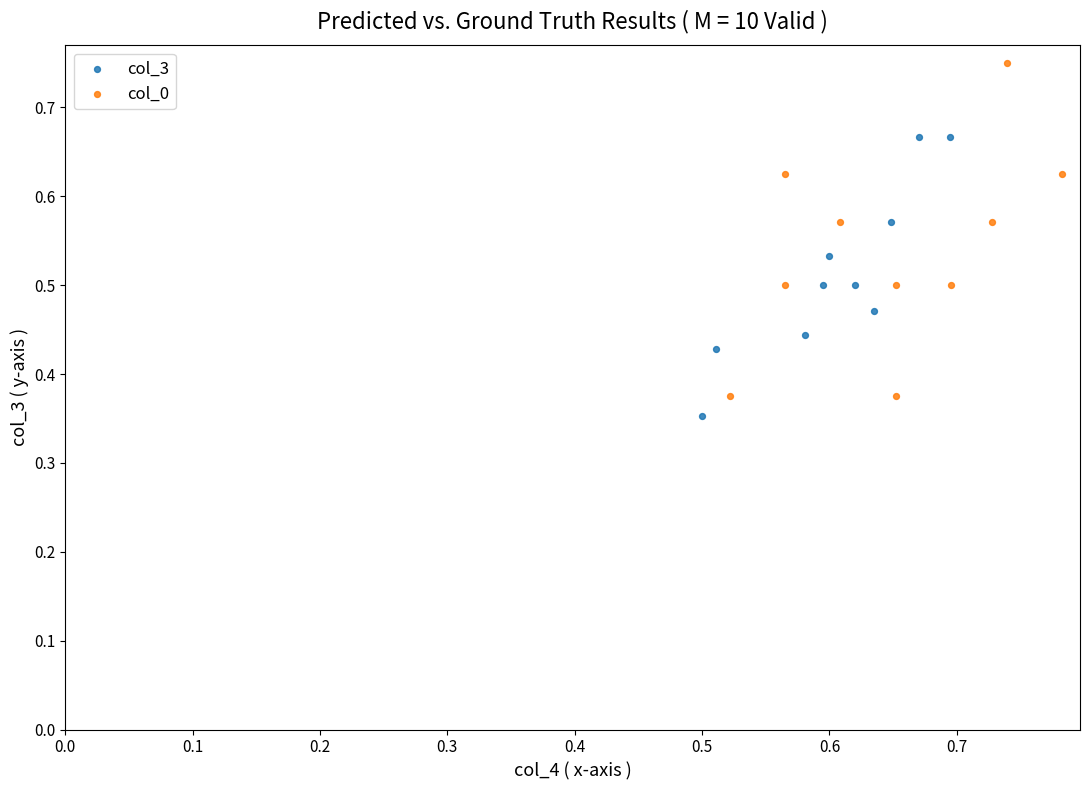

Which series reaches the maximum Y coordinate?

col_0